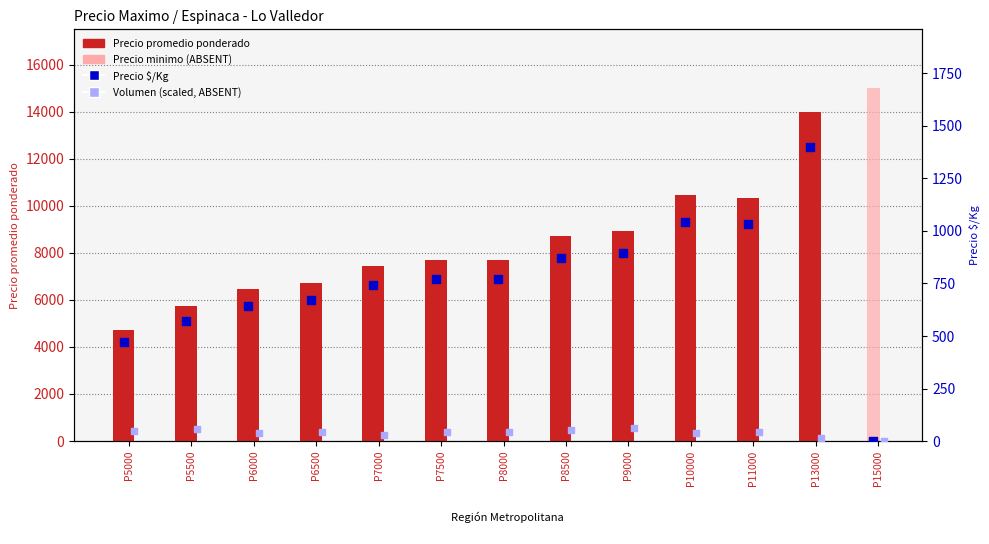

Which series reaches the maximum Y coordinate?

Precio minimo (ABSENT)